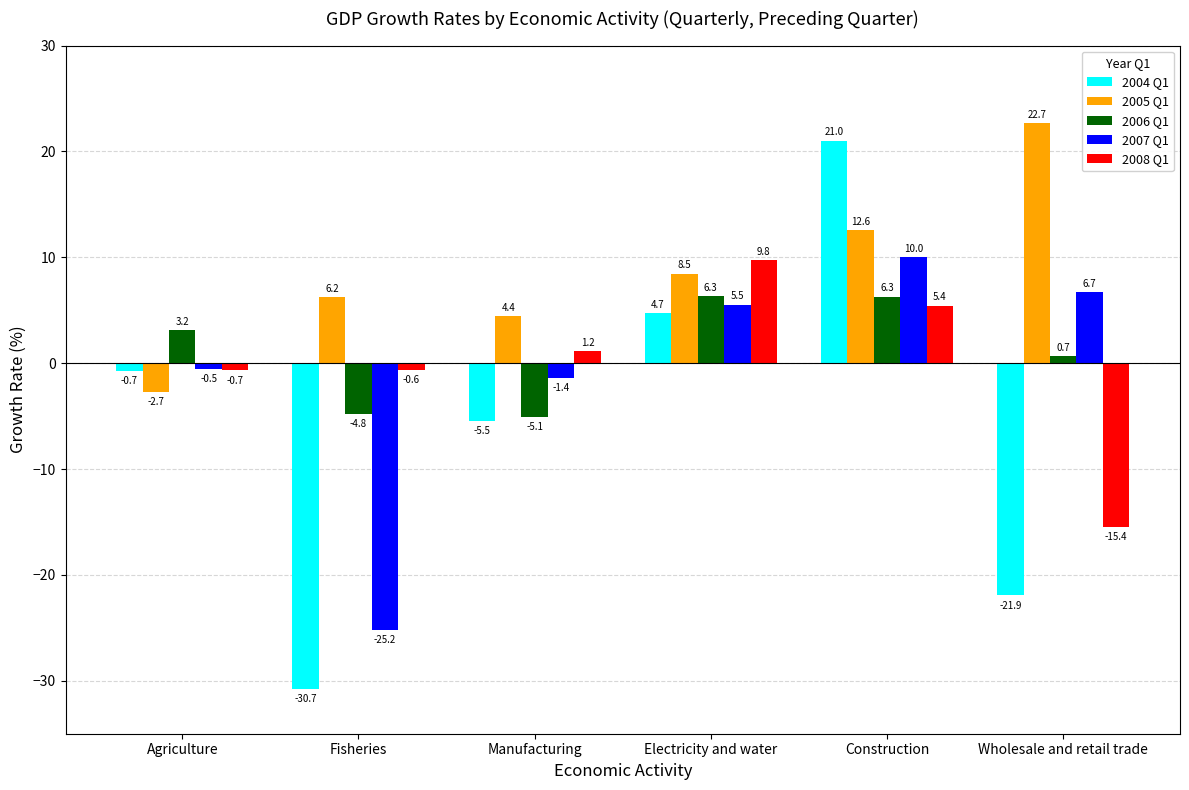

How many groups of bars are there?

6